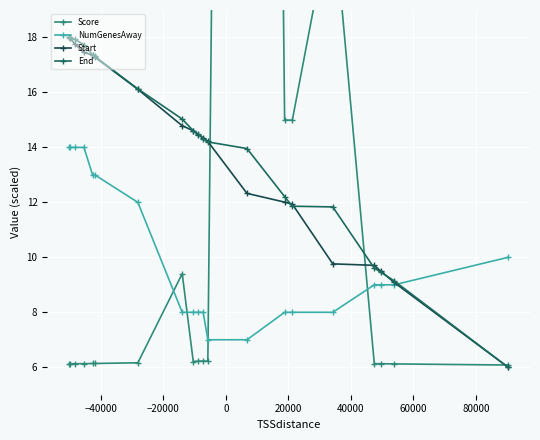

What is the highest value of the NumGenesAway series?

14.0